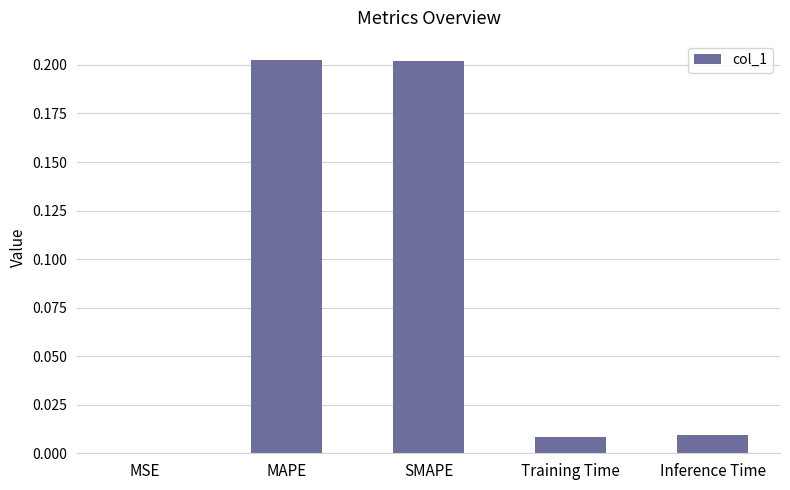

The chart shows a value of 0.0 at Inference Time. True or false?

True